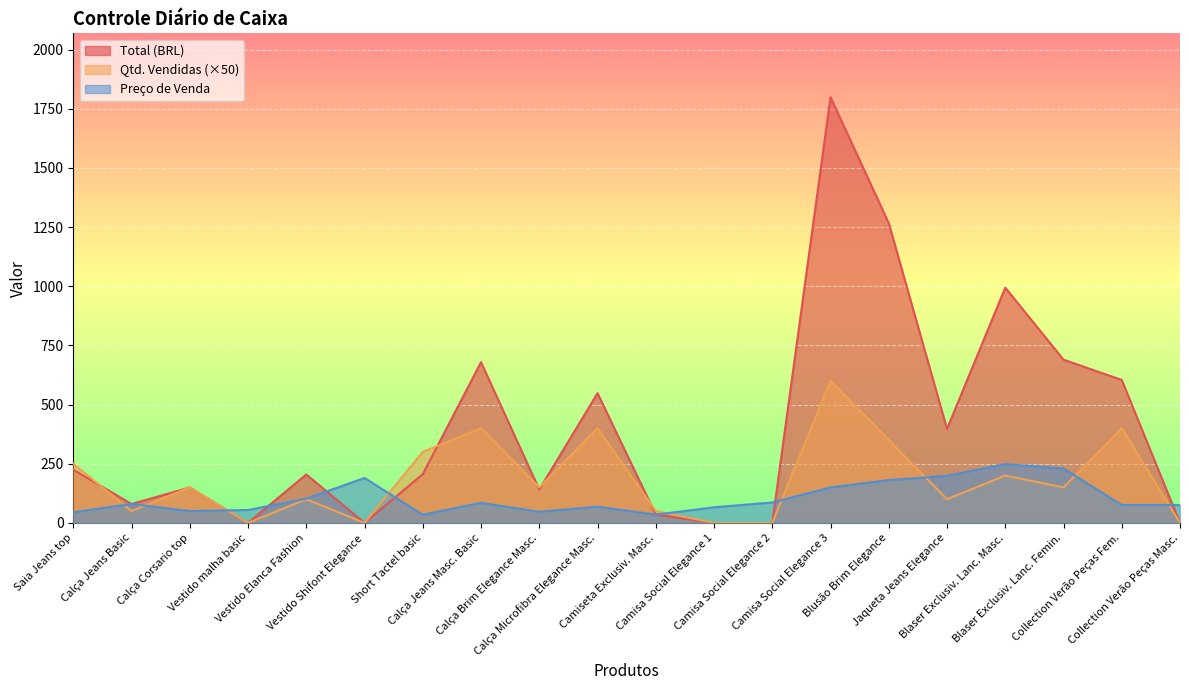

The value of Qtd. Vendidas at Camisa Social Elegance 2 is 182.0. True or false?

False